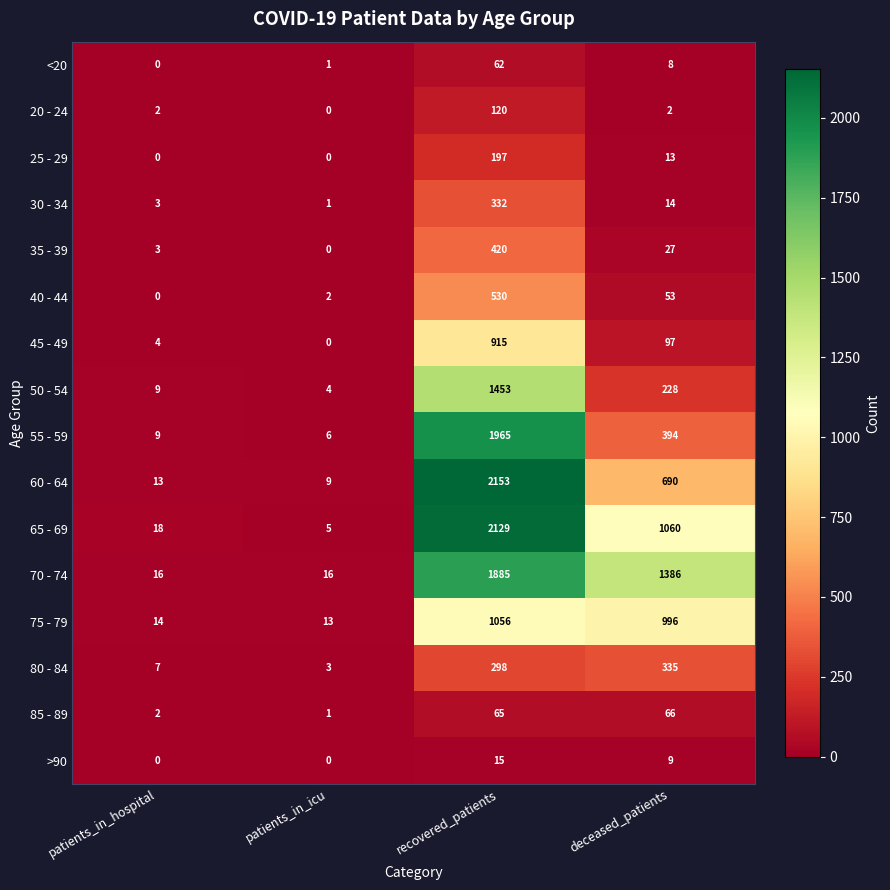

Which category has the highest value across all series?

recovered_patients